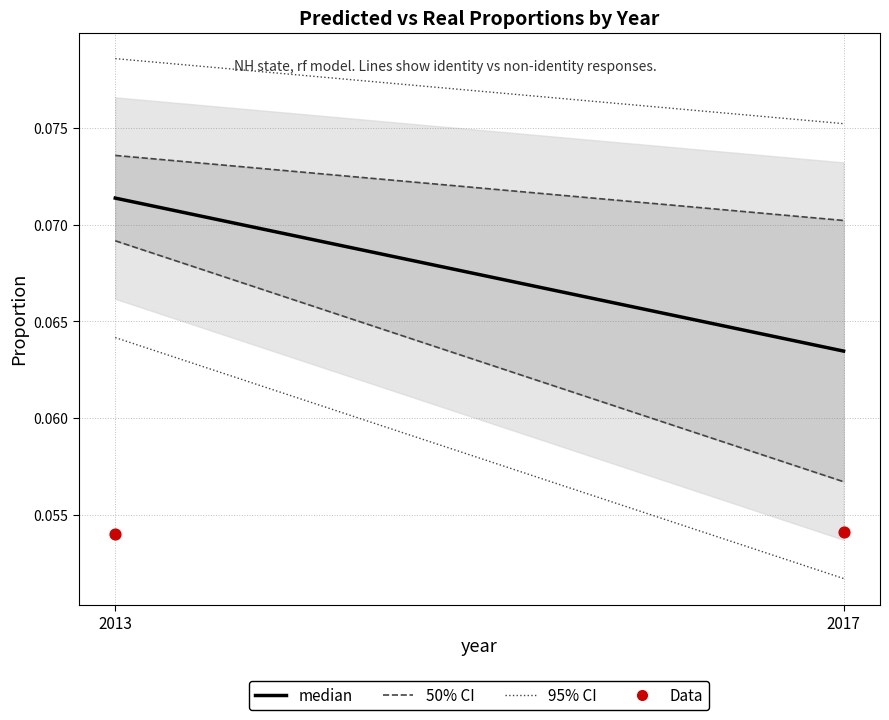

Count the number of points in this scatter plot.

2